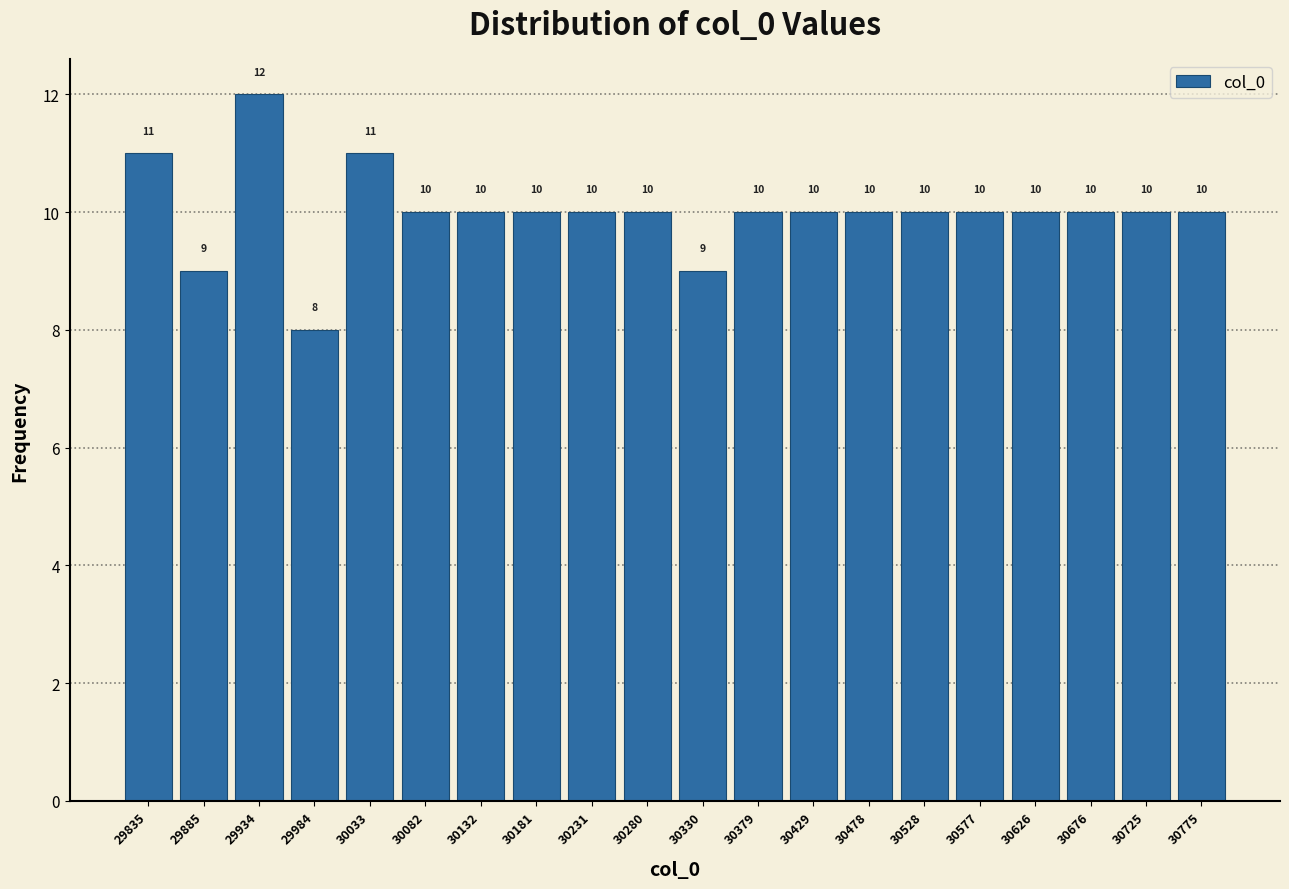

Reading left to right, transcribe this chart: for each bar, give the range it covers on the x-axis and its height. The bar edges are not printed on the chart, so give them approximately, as read against the axis.

29810 to 29860: 11
29860 to 29910: 9
29910 to 29960: 12
29960 to 30010: 8
30010 to 30060: 11
30060 to 30110: 10
30110 to 30155: 10
30155 to 30205: 10
30205 to 30255: 10
30255 to 30305: 10
30305 to 30355: 9
30355 to 30405: 10
30405 to 30455: 10
30455 to 30505: 10
30505 to 30555: 10
30555 to 30600: 10
30600 to 30650: 10
30650 to 30700: 10
30700 to 30750: 10
30750 to 30800: 10